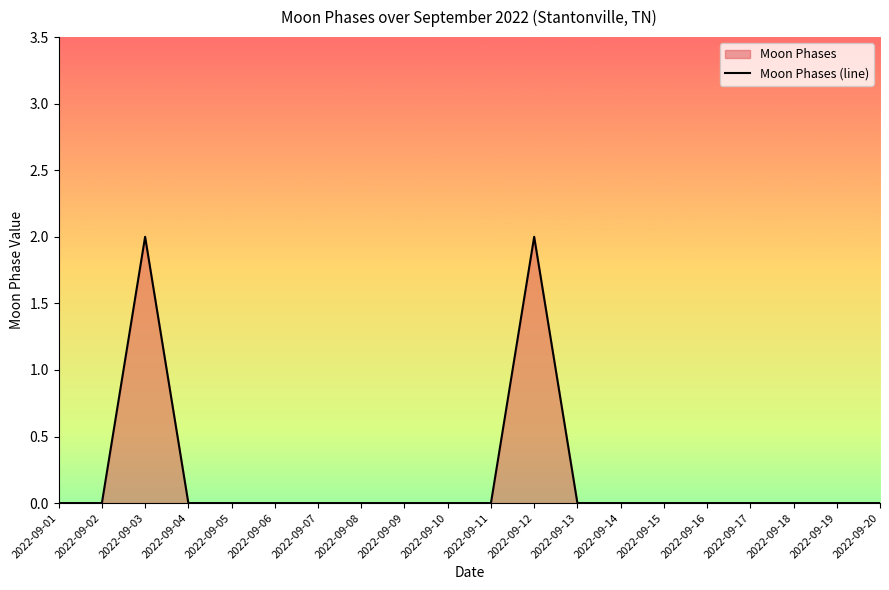

Which has a higher value, 2022-09-14 or 2022-09-05?

2022-09-14